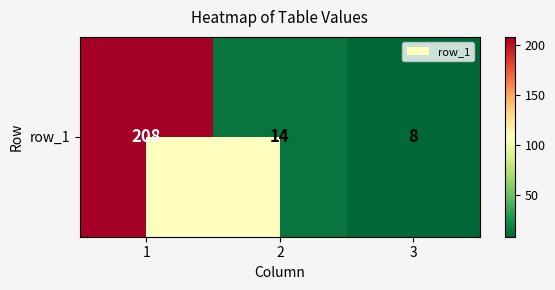

Which category has the lowest value across all series?

3